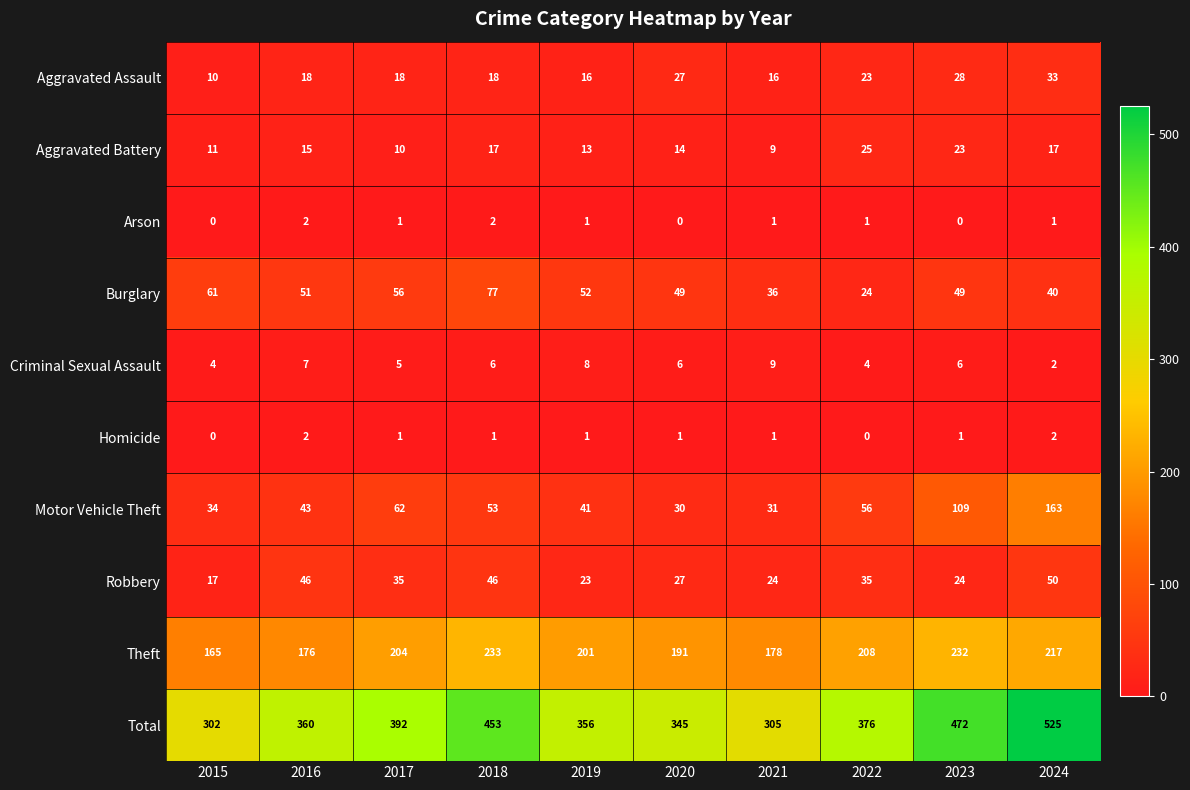

Is it true that Homicide equals 1 at 2015?

False